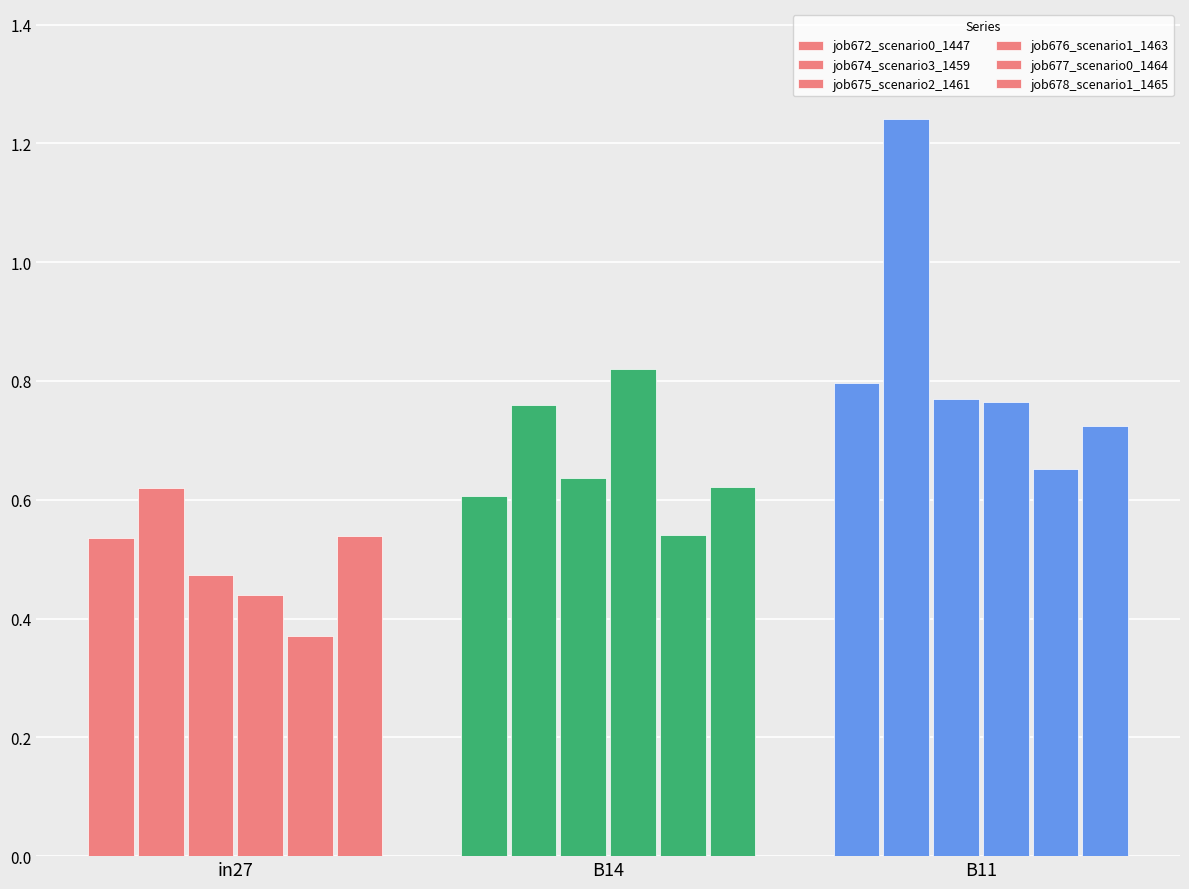

Are the bars horizontal?

No